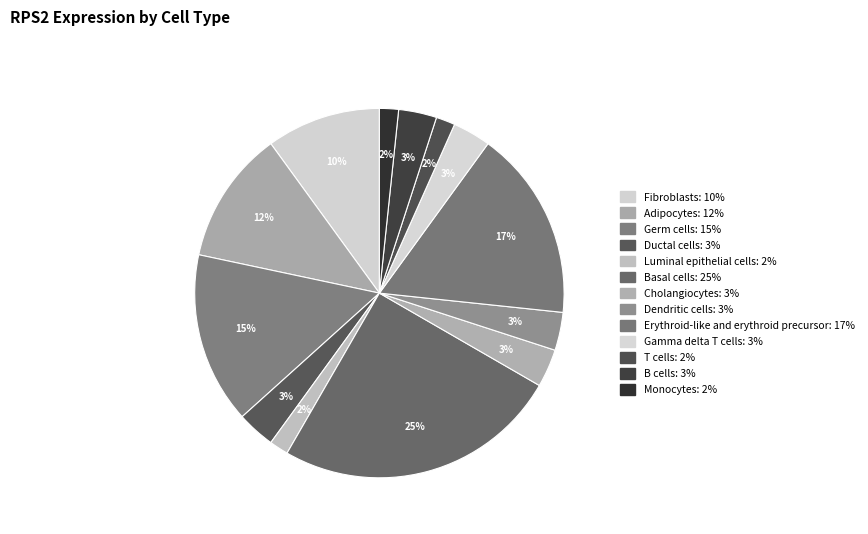

Is Cholangiocytes the majority of the pie?

No